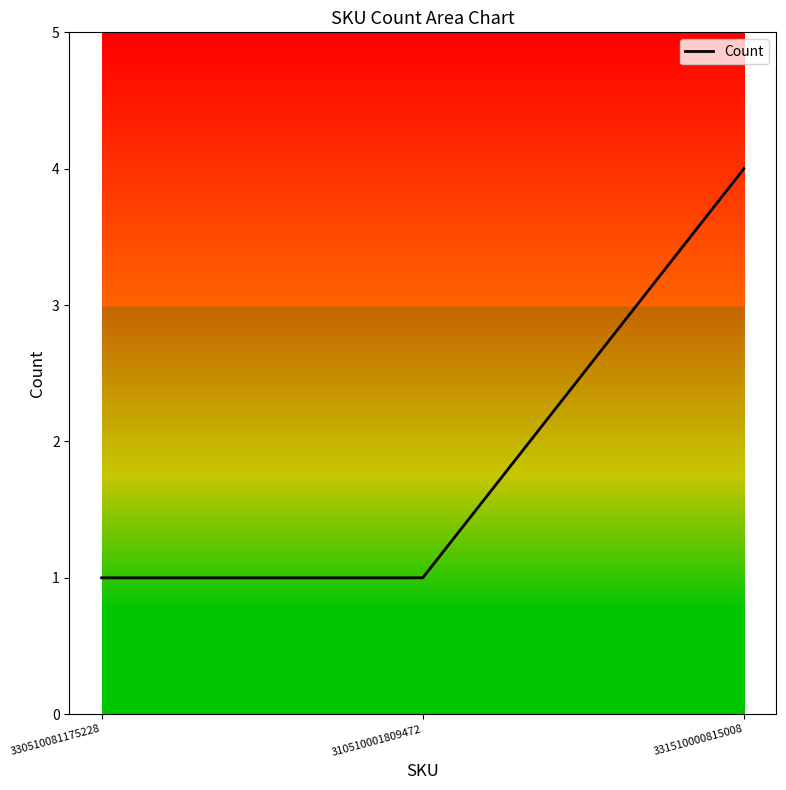

Is it true that the value at 331510000815008 is 2?

False